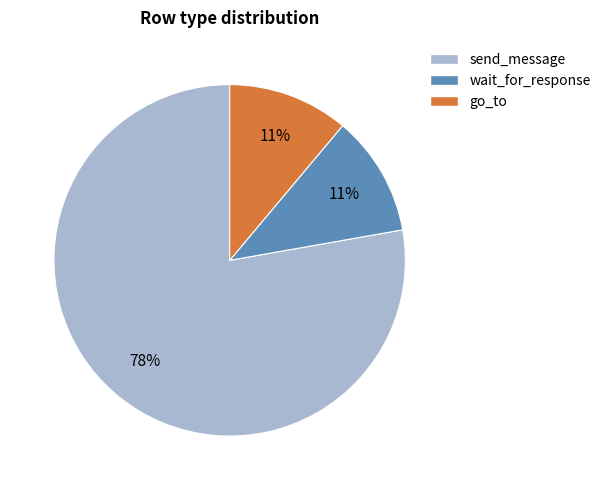

How many slices are in this pie chart?

3